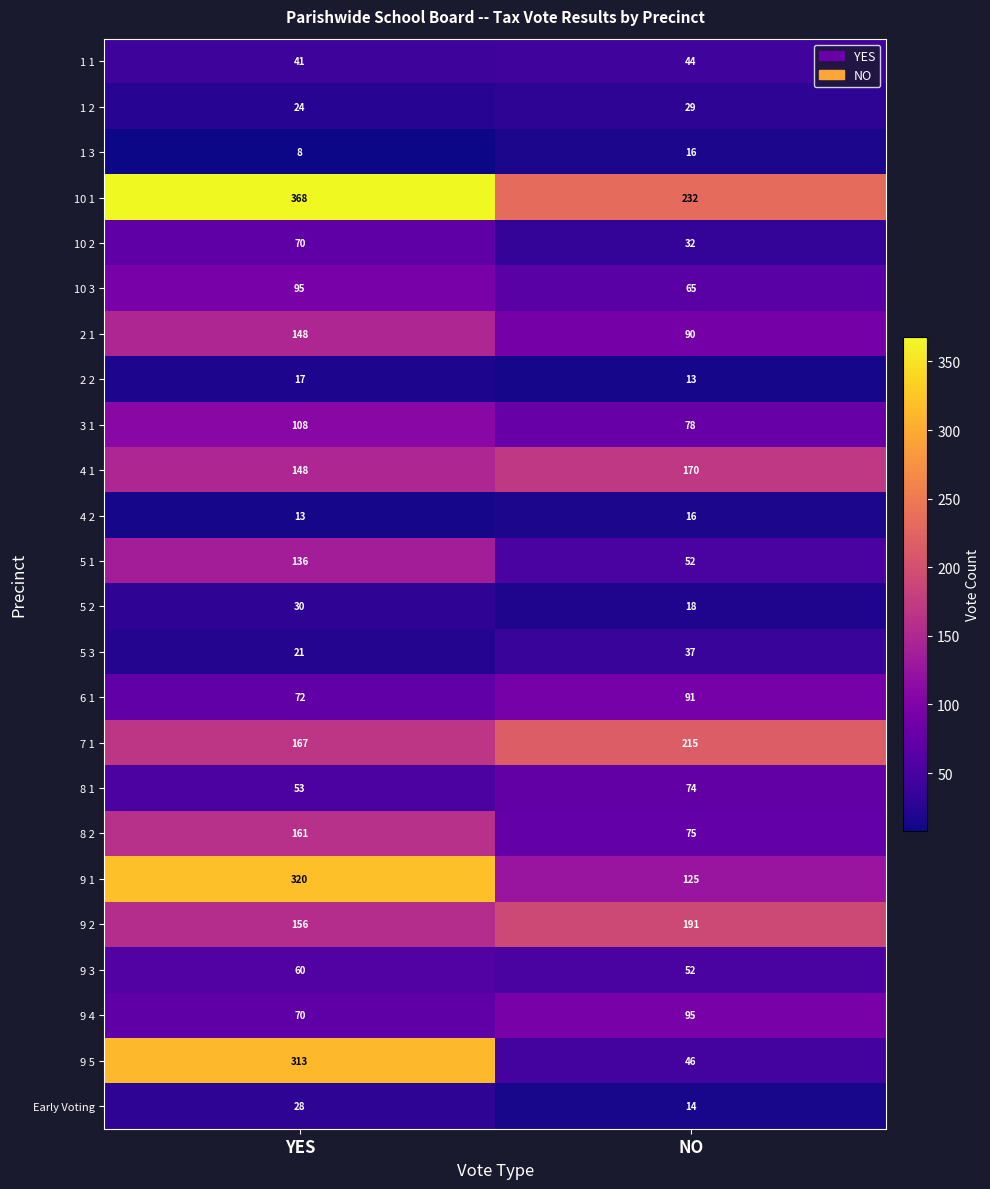

What value does the 8 2 series have at YES, to the nearest 5?

160